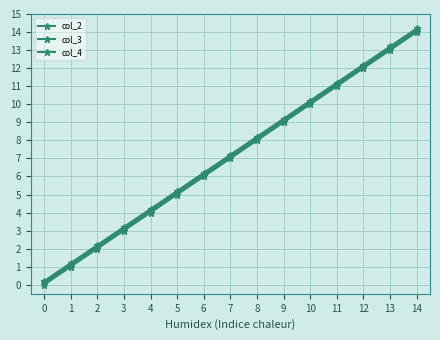

What is the total value across all series at 3?

9.3